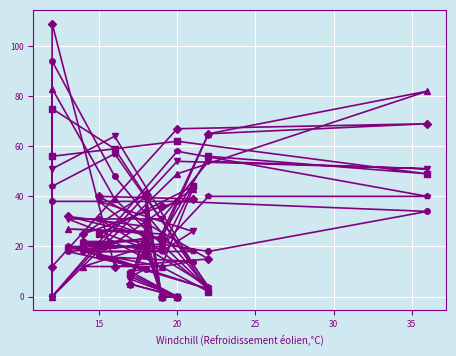

Which series has the largest total across all categories?

pi46